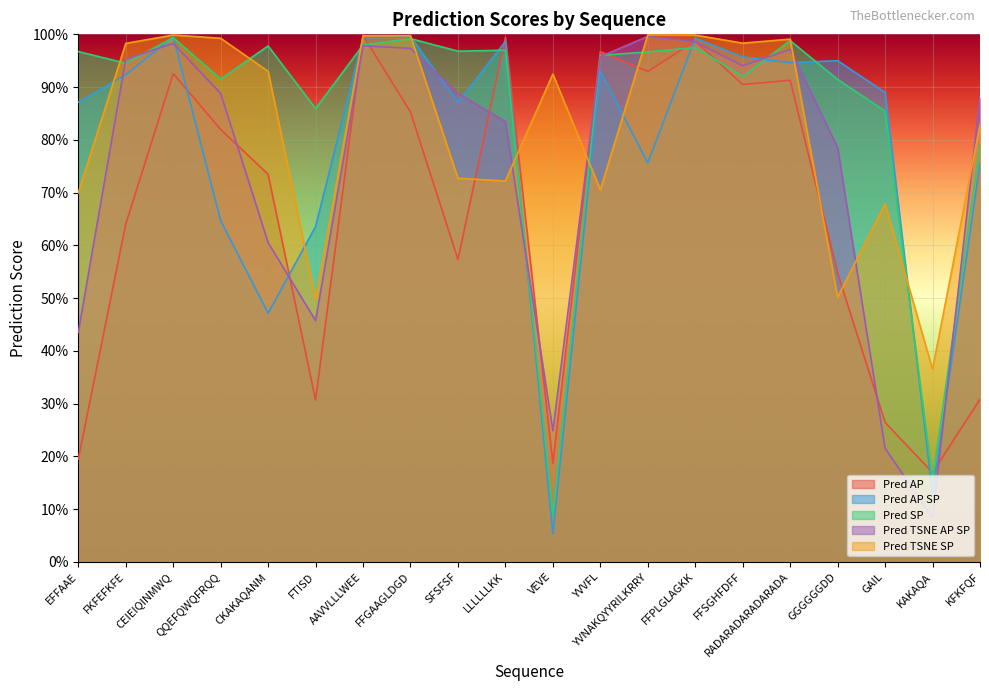

What is the label of the 11th point from the right?

LLLLLLKK